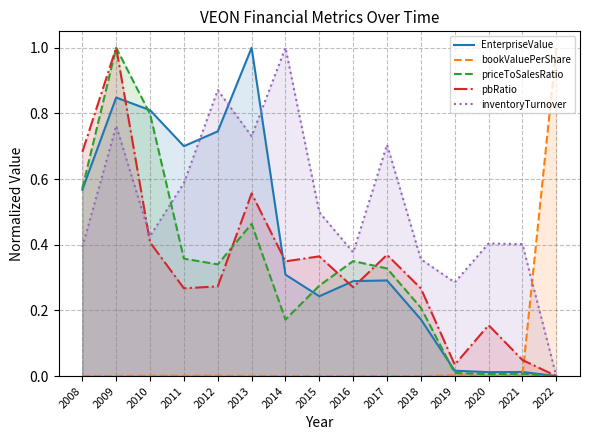

Reading left to right, extract all data points from this chart.

EnterpriseValue: 0.6	0.8	0.8	0.7	0.7	1.0	0.3	0.2	0.3	0.3	0.2	0.0	0.0	0.0	0.0
bookValuePerShare: 0.0	0.0	0.0	0.0	0.0	0.0	0.0	0.0	0.0	0.0	0.0	0.0	0.0	0.0	1.0
priceToSalesRatio: 0.6	1.0	0.8	0.4	0.3	0.5	0.2	0.3	0.4	0.3	0.2	0.0	0.0	0.0	0.0
pbRatio: 0.7	1.0	0.4	0.3	0.3	0.6	0.3	0.4	0.3	0.4	0.3	0.0	0.2	0.0	0.0
inventoryTurnover: 0.4	0.8	0.4	0.6	0.9	0.7	1.0	0.5	0.4	0.7	0.4	0.3	0.4	0.4	0.0